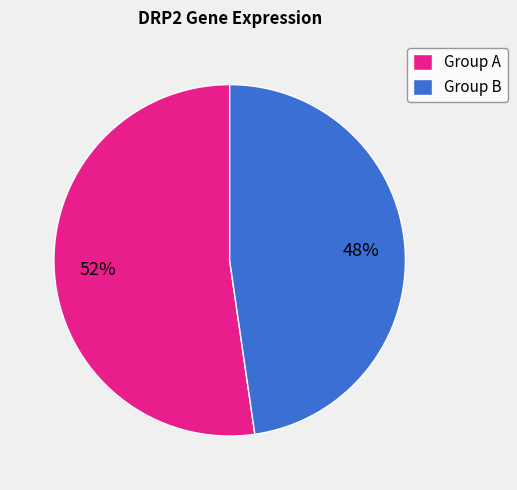

To the nearest percent, what is the average slice percentage?

50%